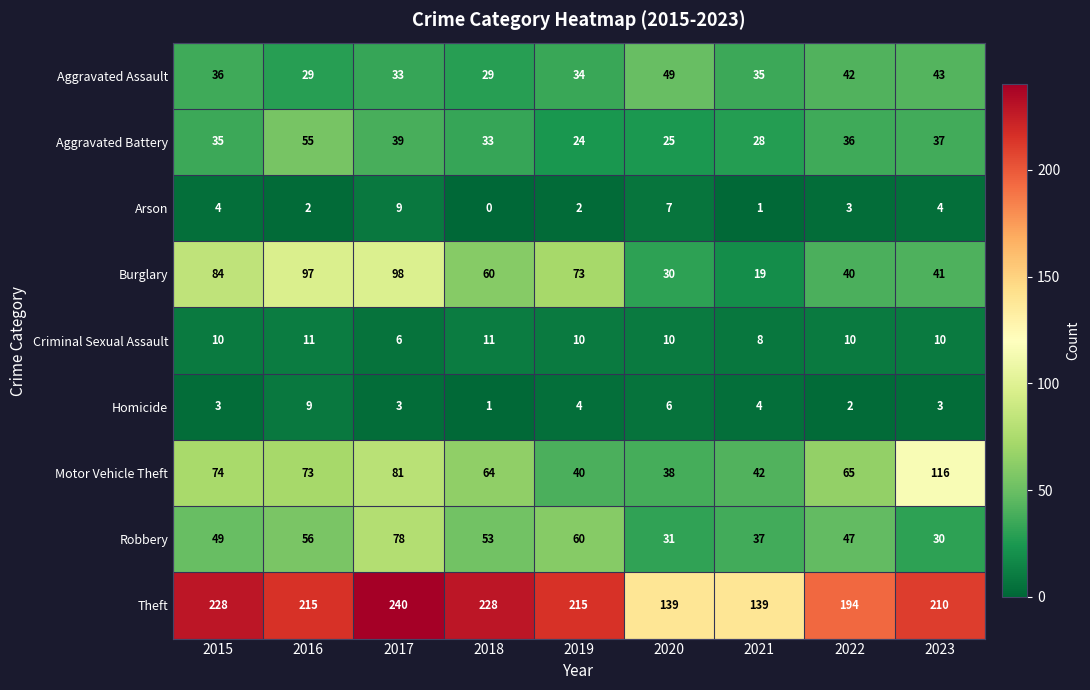

What is the difference between the maximum and second lowest values in the Theft series?

101